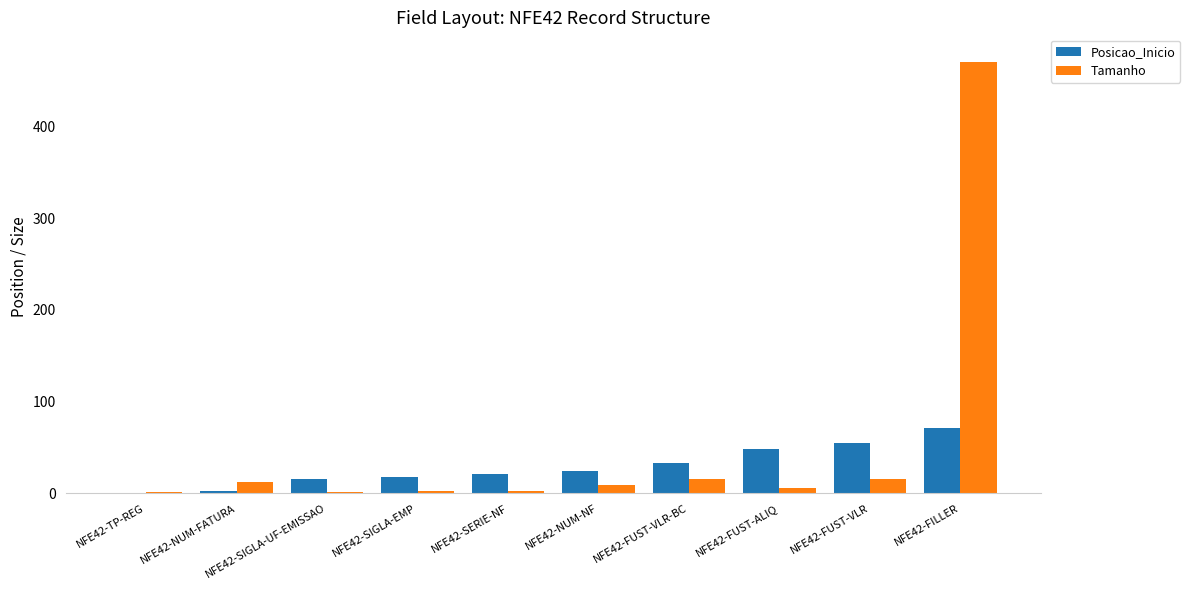

What is the highest value of the Tamanho series?

470